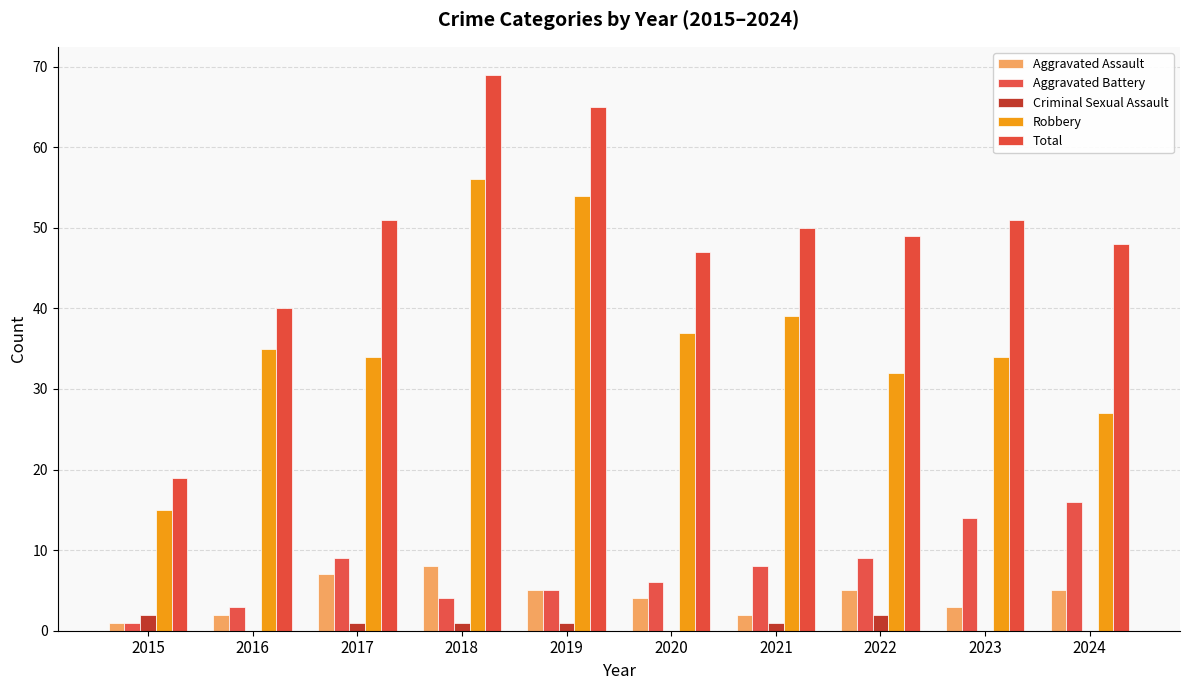

Which series has the largest total across all categories?

Total